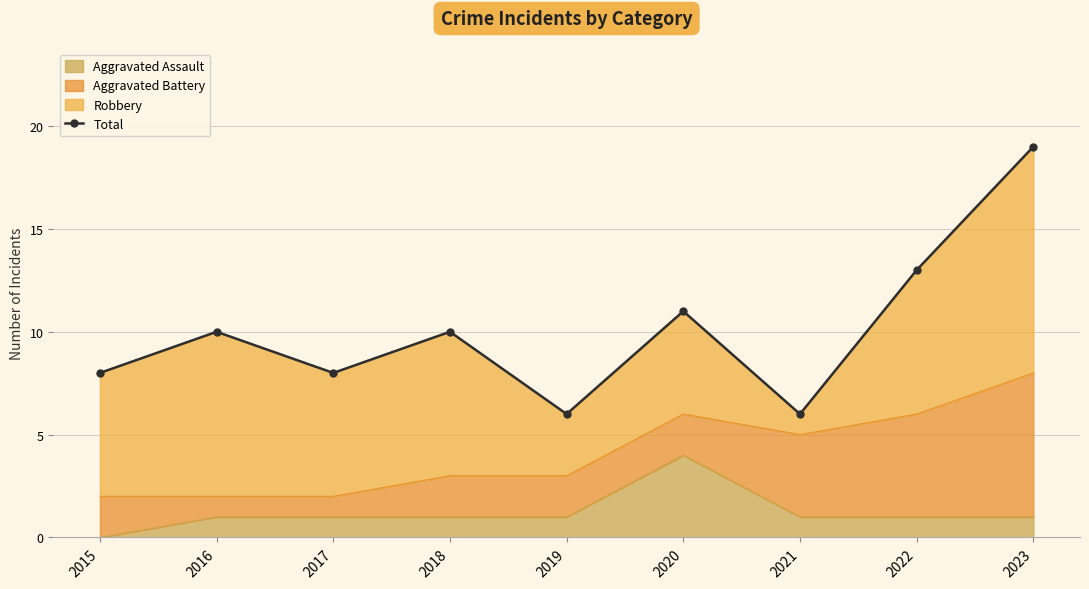

Reading right to left, transcribe all the data shown in this chart.

19	13	6	11	6	10	8	10	8